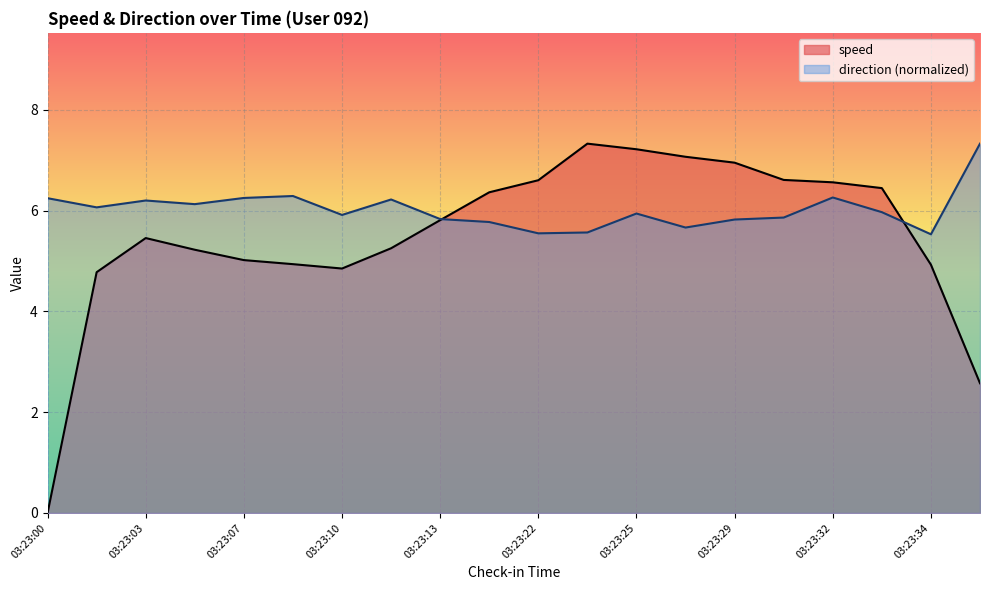

Is the value of direction at 03:23:30 greater than the value of speed at 03:23:34?

Yes